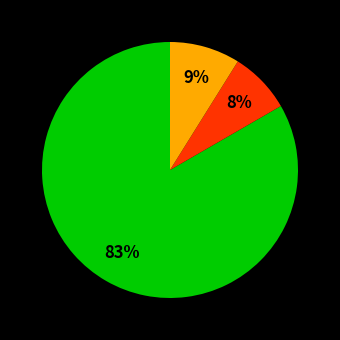

To the nearest percent, what is the average slice percentage?

33%